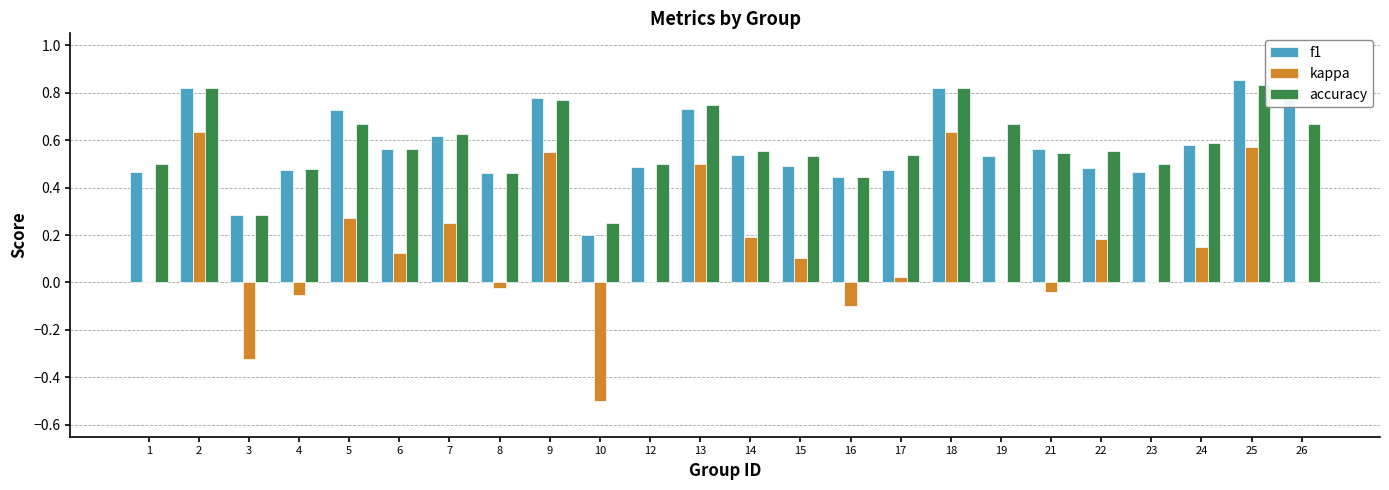

The f1 series shows 0.5 at 8. True or false?

True